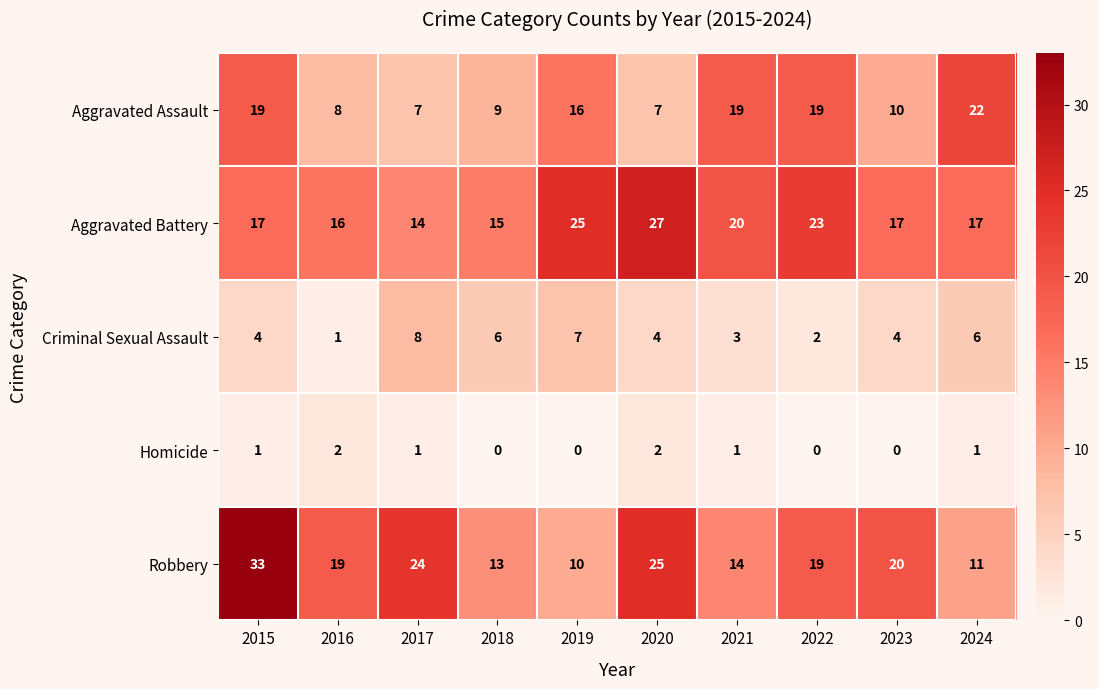

What is the spread (max minus min) of values at 2016?

18